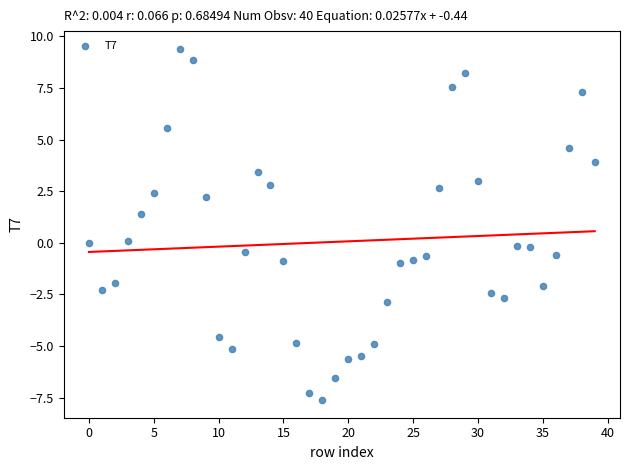

What is the range of Y values (max minus min)?

17.0